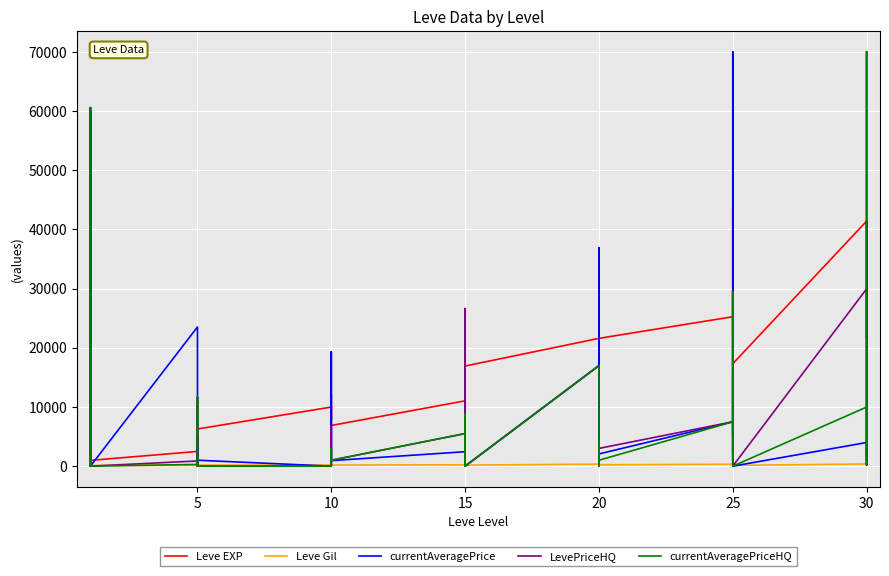

What is the value of the LevePriceHQ point at the 31st from the left?

880.8